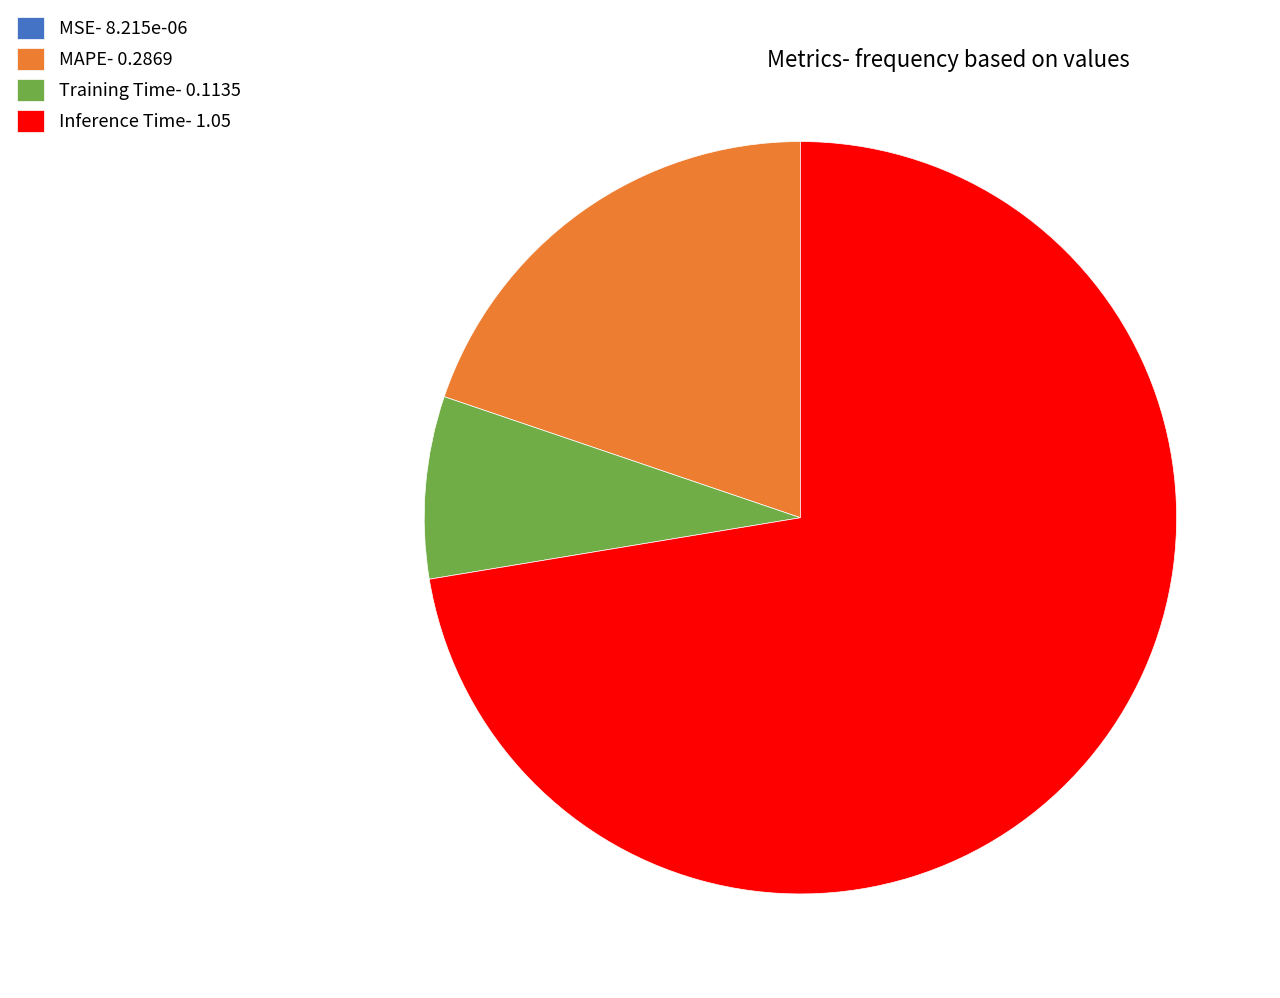

Is the sum of Inference Time- 1.05 and MAPE- 0.2869 greater than half?

Yes